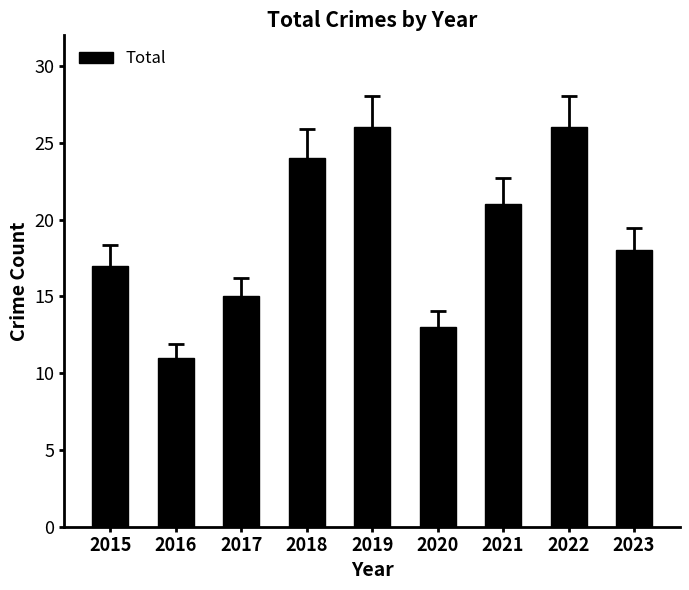

Reading left to right, extract all data points from this chart.

2015=17	2016=11	2017=15	2018=24	2019=26	2020=13	2021=21	2022=26	2023=18